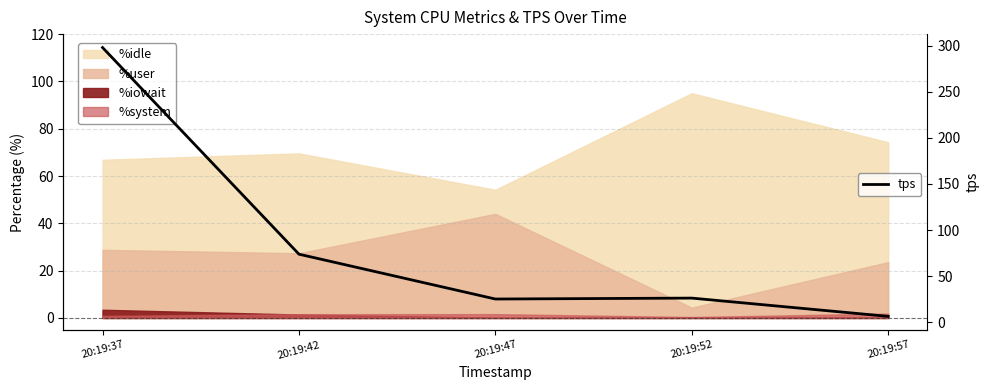

Where does the data first go above 26?

20:19:37